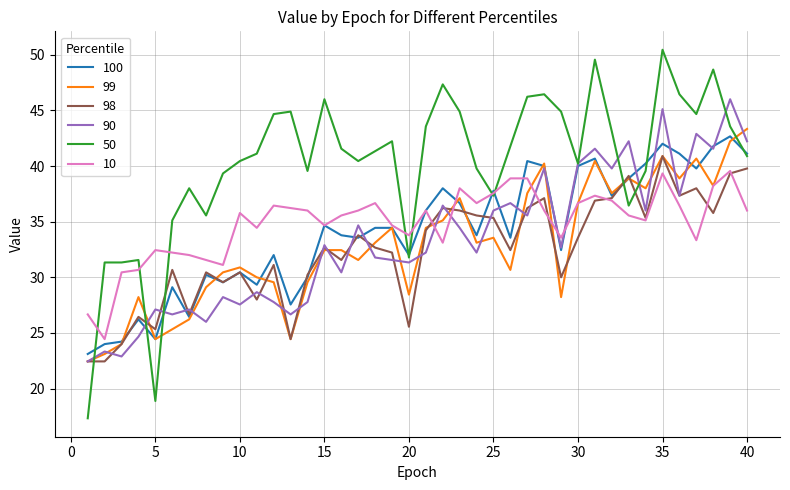

Which series has the widest spread of values?

50